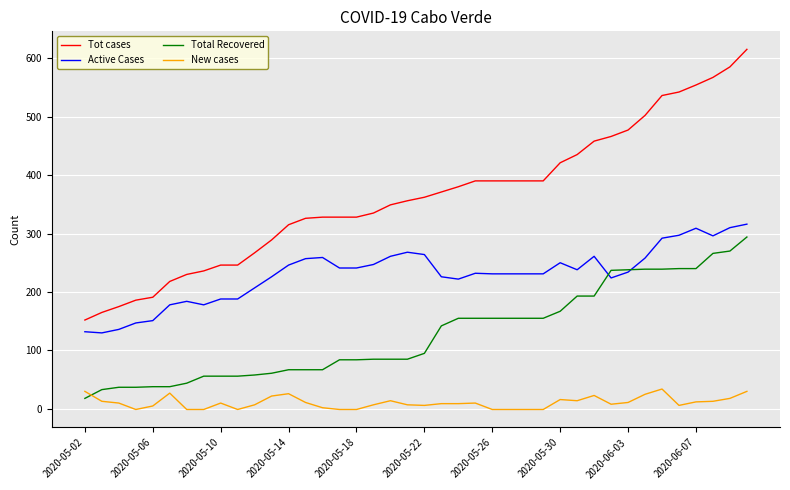

Rank the series by their average value, from lowest to highest.

New cases, Total Recovered, Active Cases, Tot cases